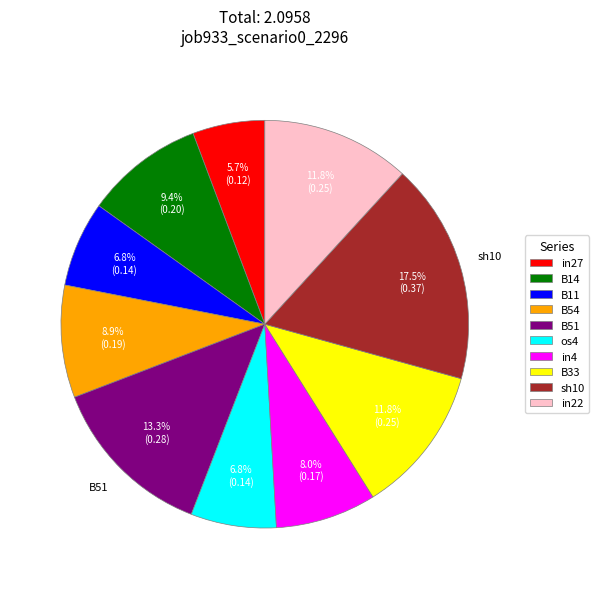

What is the total percentage of B14 and B51?

22.7%